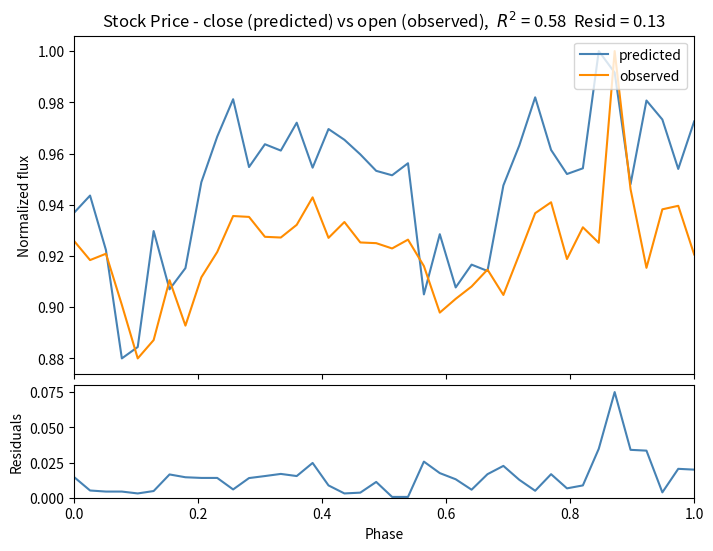

How many categories are shown in the chart?

40